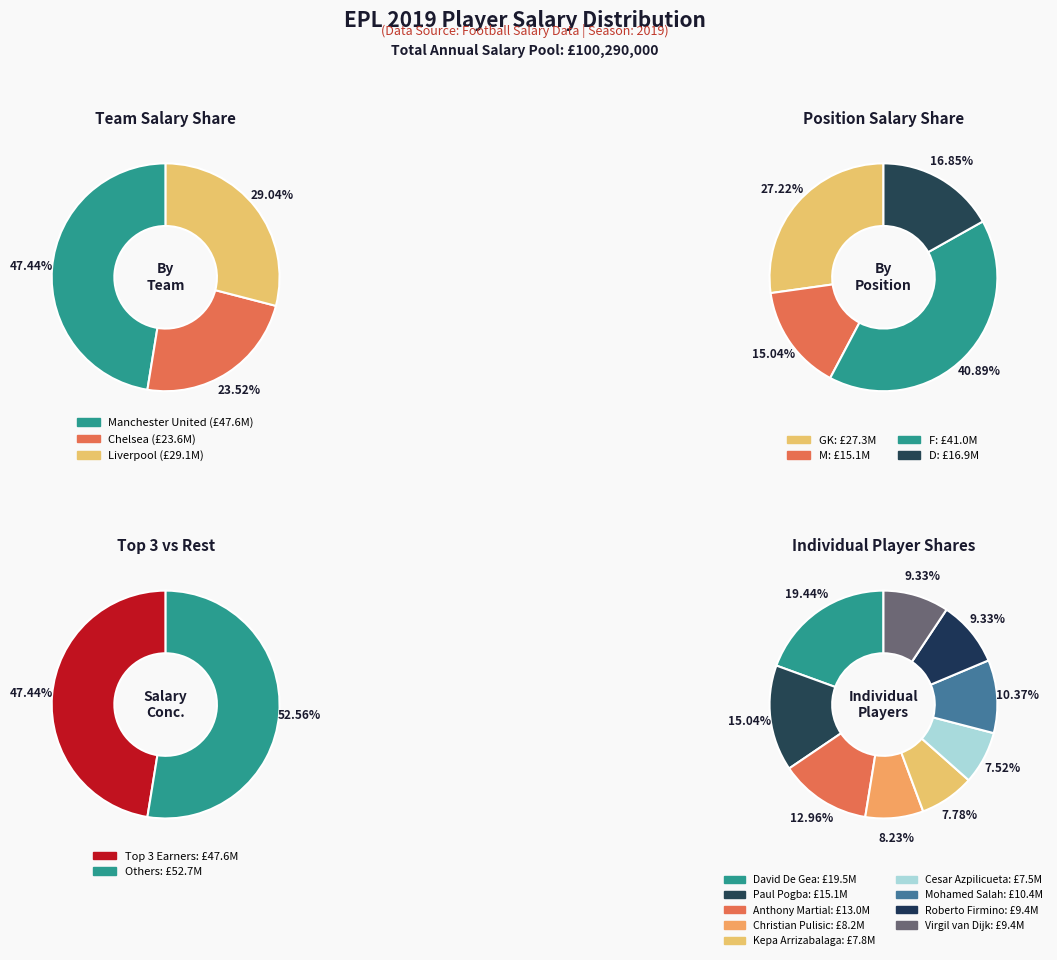

Rank the categories by value from highest to lowest.

David De Gea, Paul Pogba, Anthony Martial, Mohamed Salah, Roberto Firmino, Virgil van Dijk, Christian Pulisic, Kepa Arrizabalaga, Cesar Azpilicueta